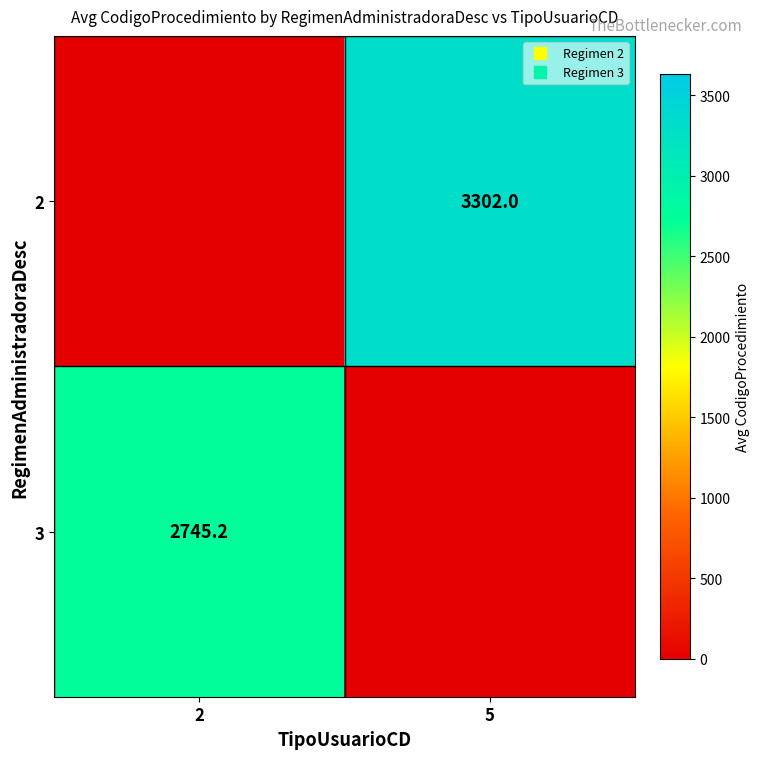

At how many categories does at least one series exceed 167?

2